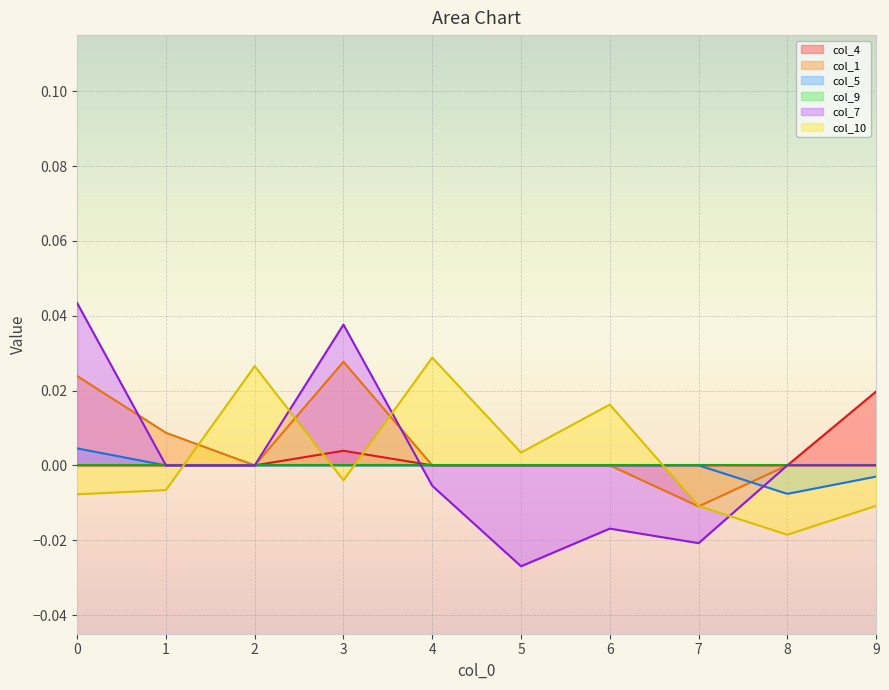

The col_1 series shows 0.0 at 9. True or false?

True